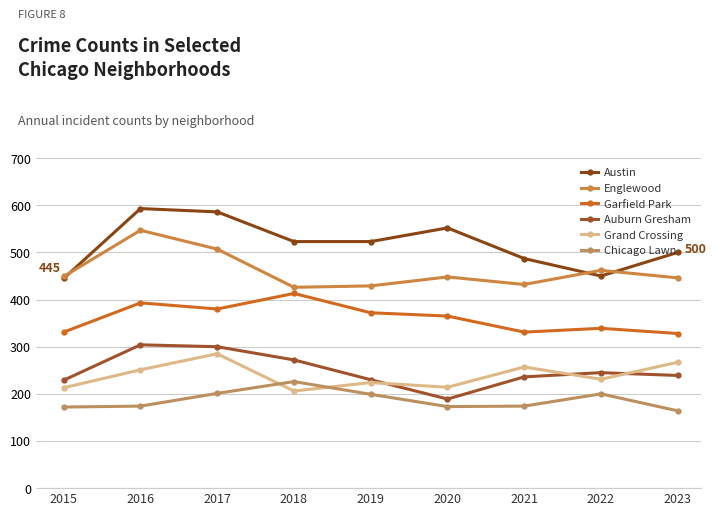

At which label does Auburn Gresham reach its peak?

2016